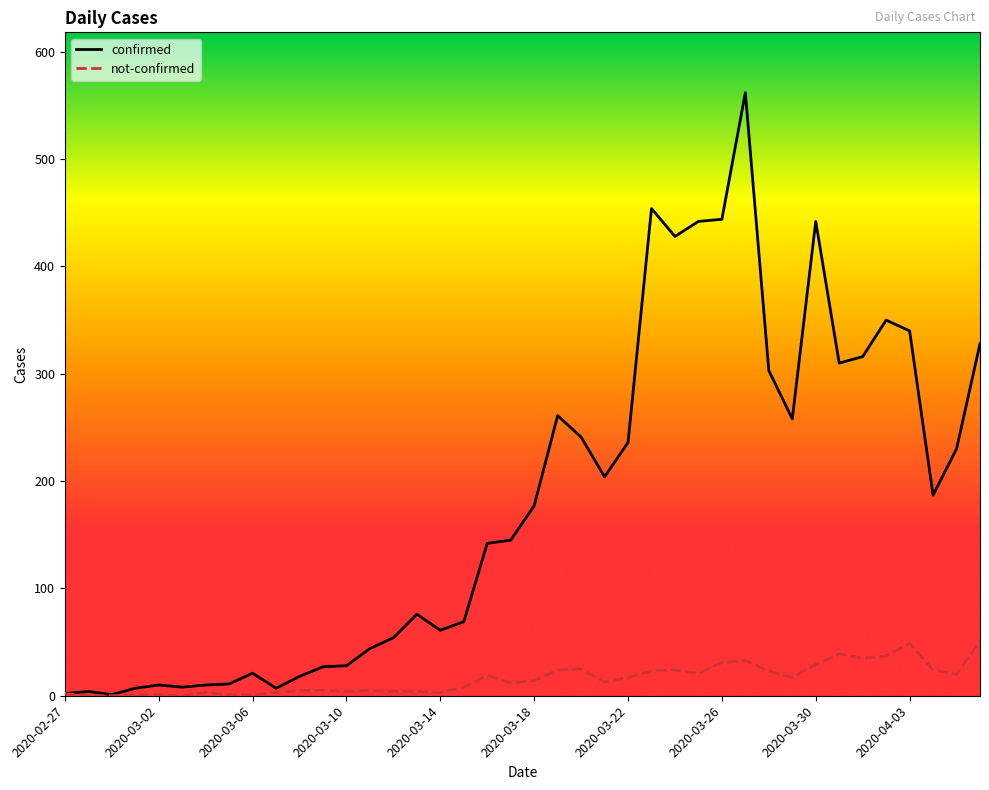

Which series has the largest total across all categories?

confirmed